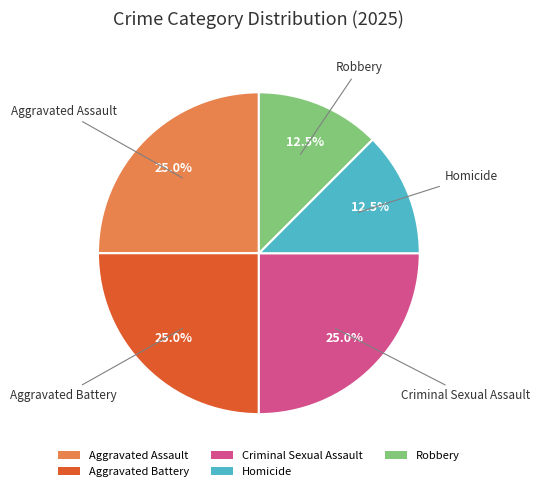

Is the sum of Robbery and Aggravated Assault greater than half?

No